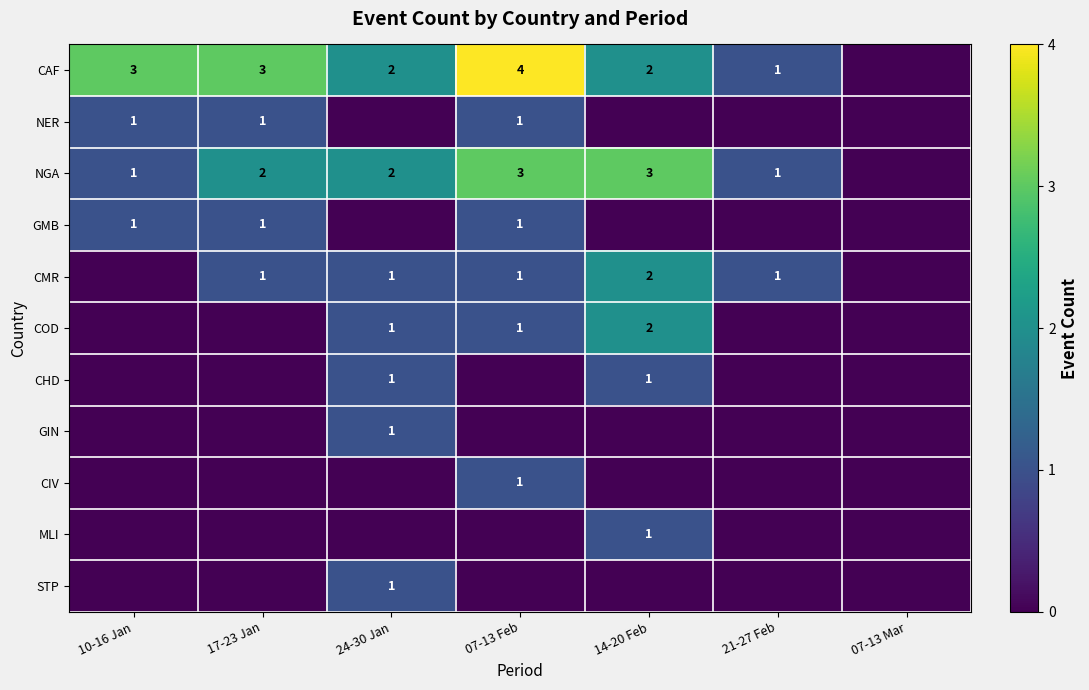

The NGA series shows 1 at 21-27 Feb. True or false?

True